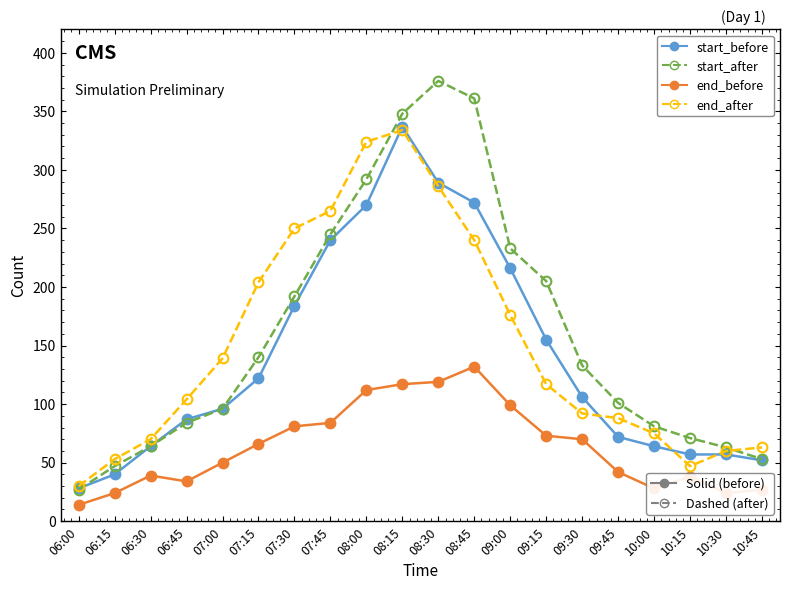

What is the greatest value displayed?

376